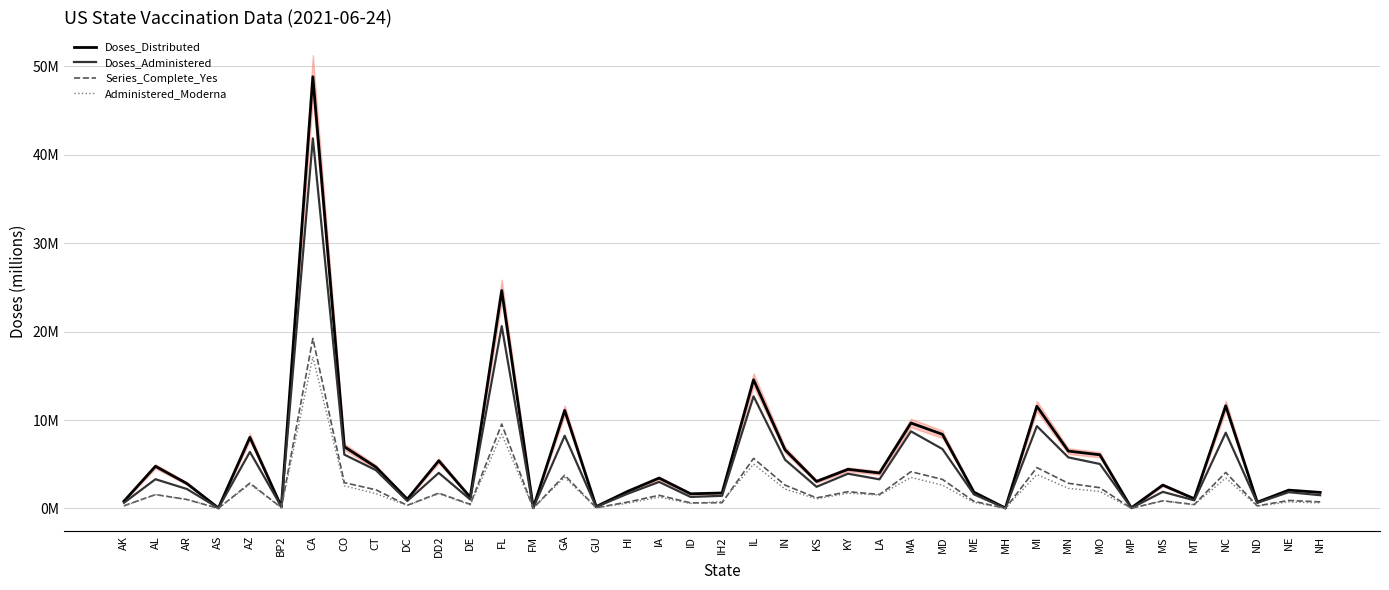

At which label does Administered_Moderna reach its peak?

CA